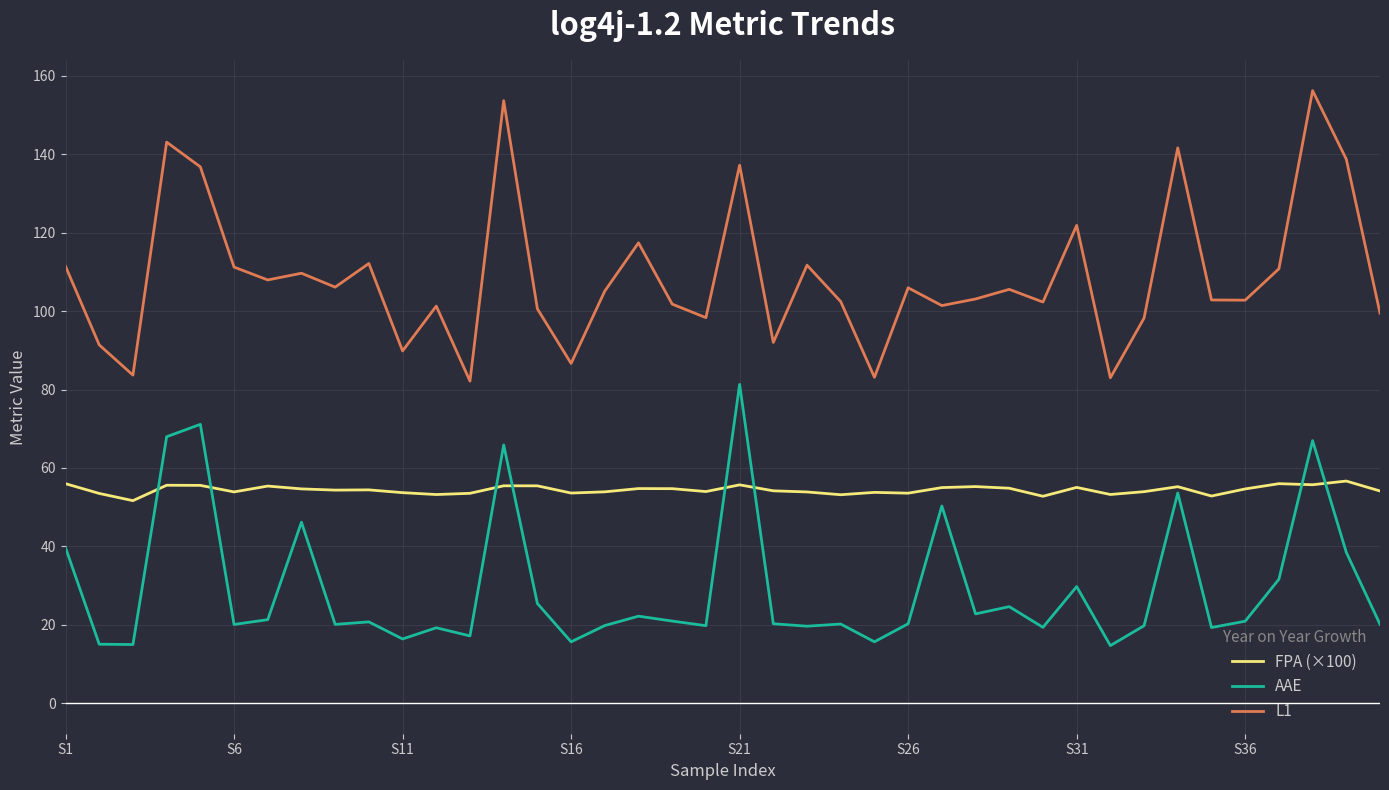

Count the number of data series in this chart.

3